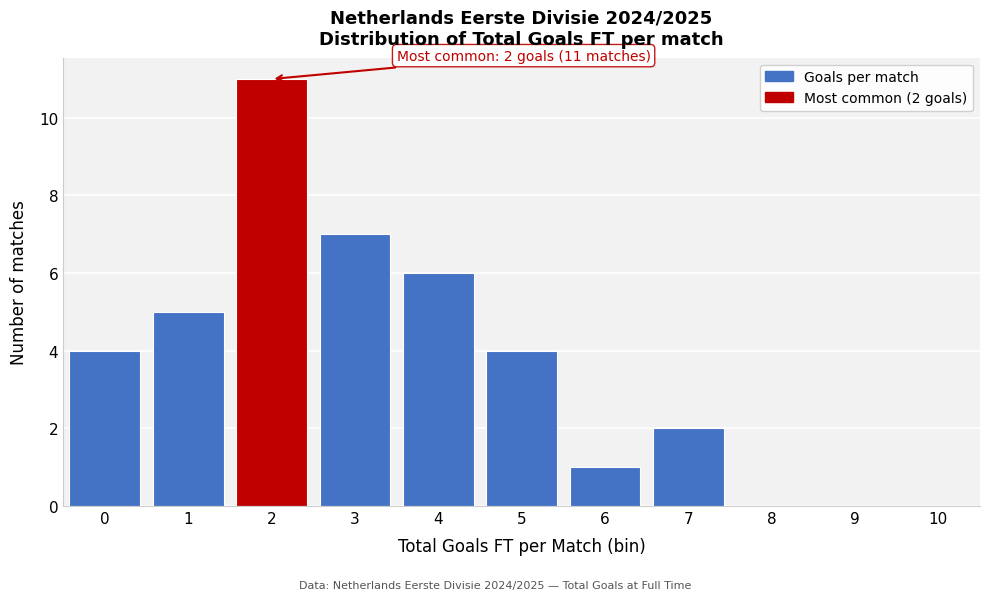

Over which range of the x-axis is the bar tallest?

1.5 to 2.5